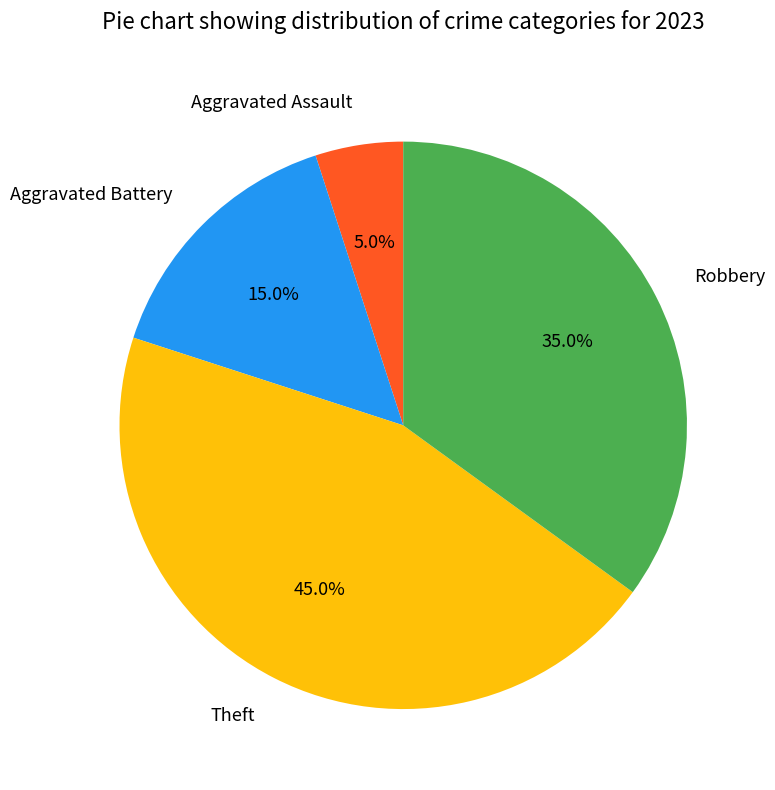

To the nearest percent, what percentage of the pie is Aggravated Assault?

5%